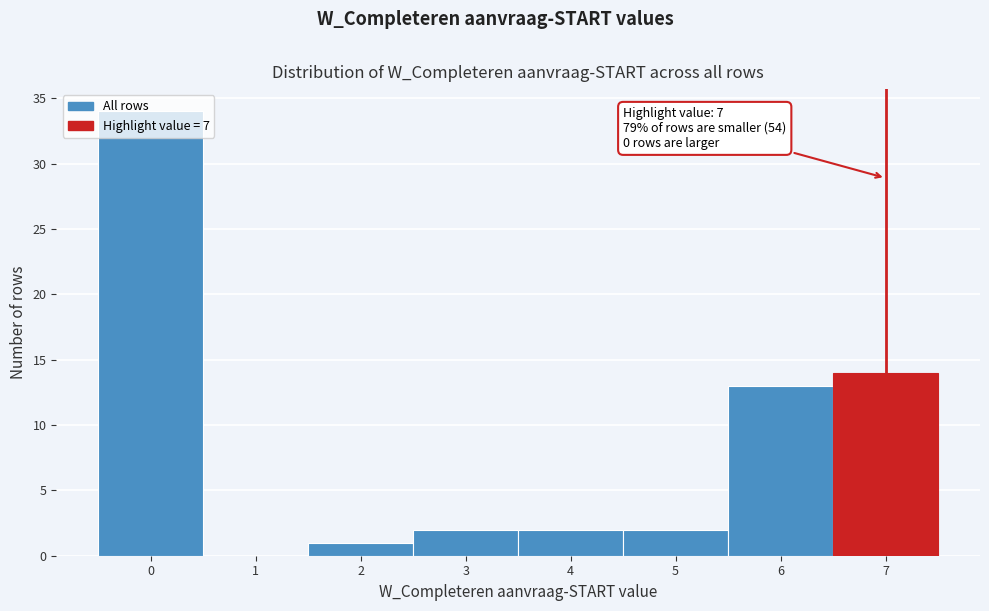

Over which range of the x-axis is the bar tallest?

-0.5 to 0.5